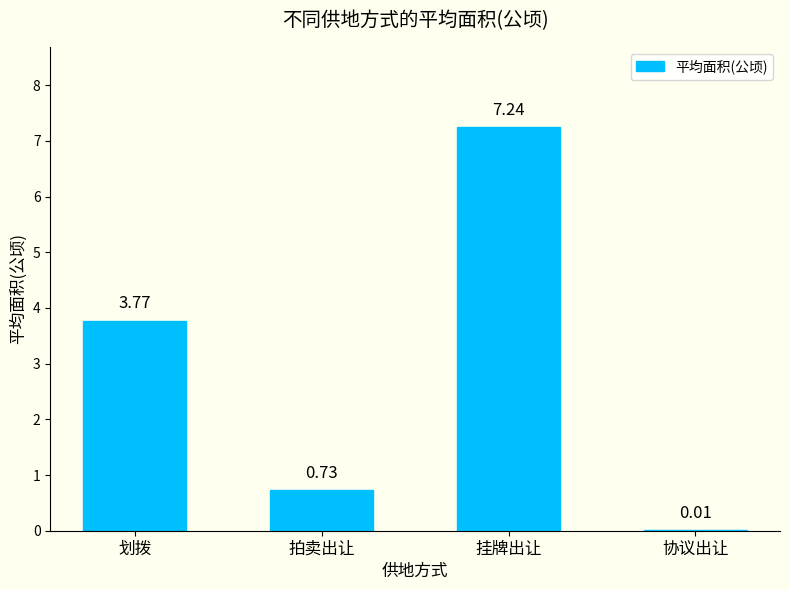

What is the average value?

2.9